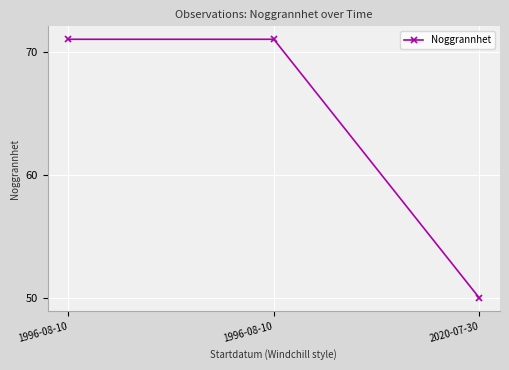

Reading left to right, extract all data points from this chart.

71	71	50